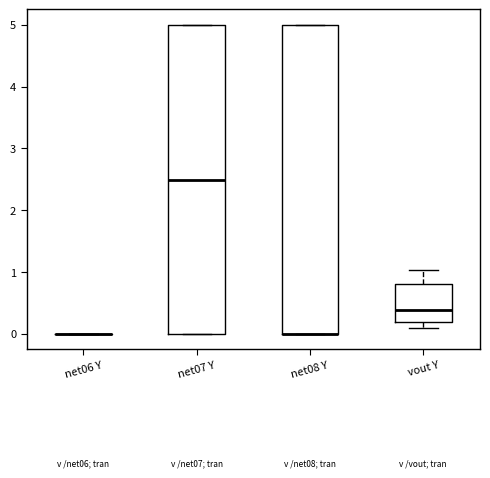

Reading left to right, read every box against the y-axis: the position of its median line, the range the box covers, and the ends of its whiskers. The values are not printed on the chart, so give them approximately, as read against the axis.

net06 Y: box collapsed to a line at 0.0, whiskers 0.0 to 0.0
net07 Y: median 2.5, box 0.0 to 5.0, whiskers 0.0 to 5.0
net08 Y: median 0.0 (drawn on the box's lower edge), box 0.0 to 5.0, whiskers 0.0 to 5.0
vout Y: median 0.4, box 0.2 to 0.8, whiskers 0.1 to 1.0